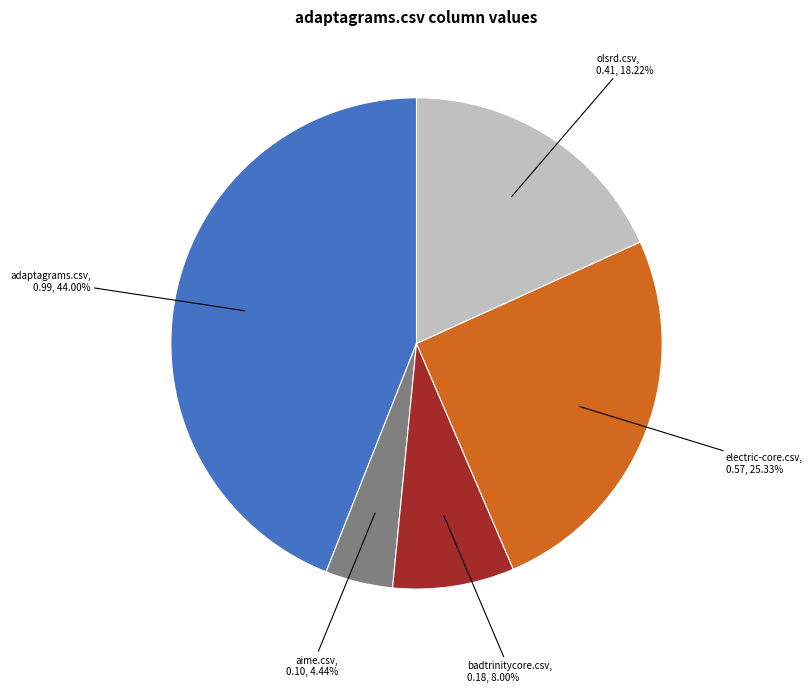

True or false: electric-core.csv accounts for 18% of the total.

False